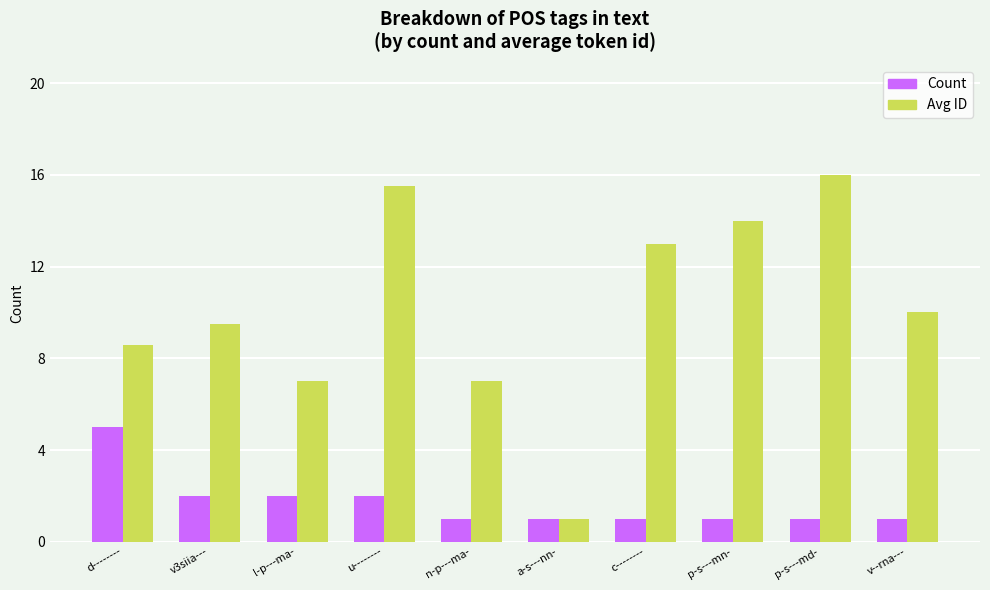

The Avg ID series shows 16.0 at p-s---md-. True or false?

True